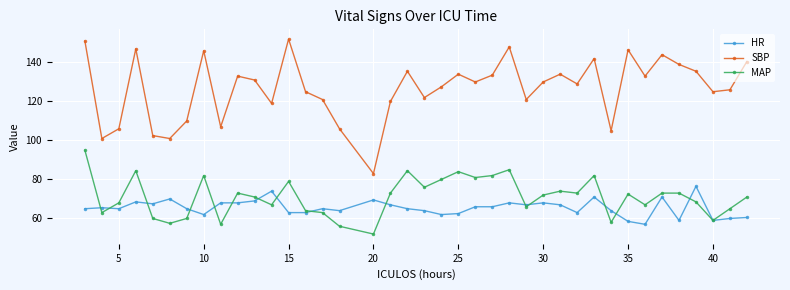

Which series has the widest spread of values?

SBP